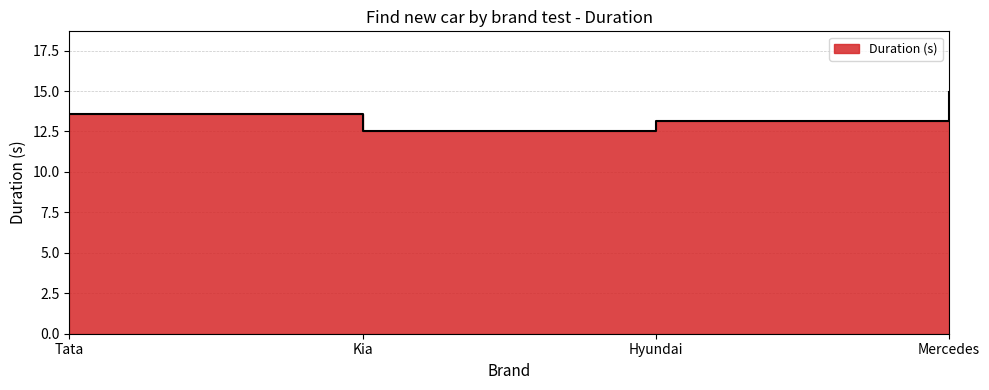

What is the label of the 3rd point from the left?

Hyundai